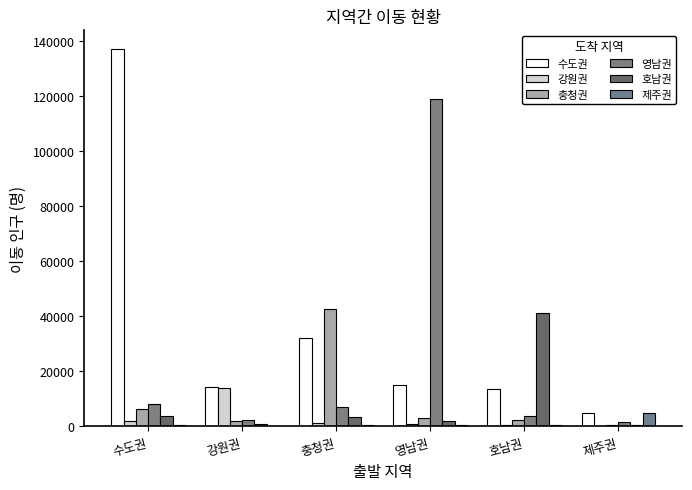

Are the bars horizontal?

No